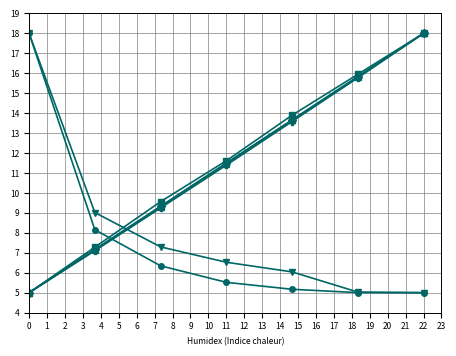

What is the greatest value displayed?

18.0